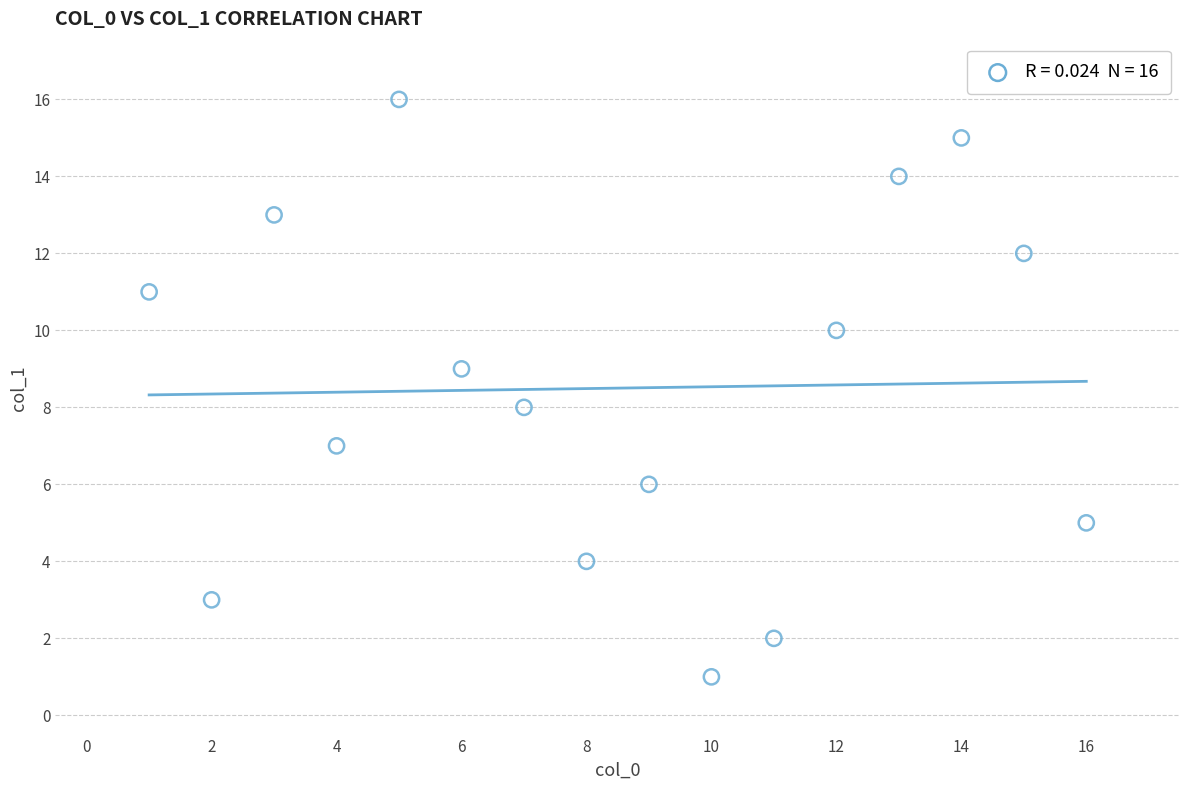

What is the range of X values (max minus min)?

15